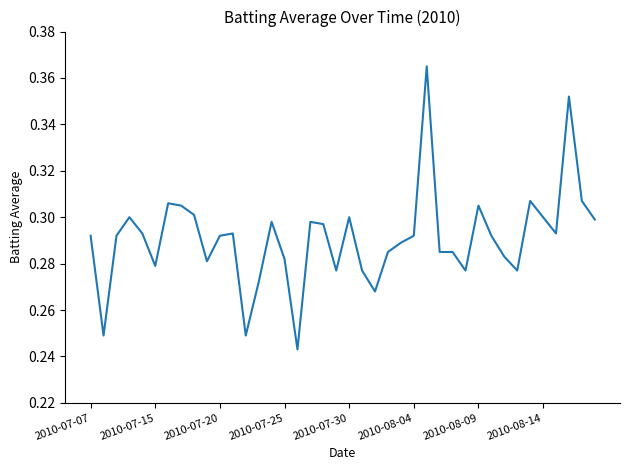

How many points are higher than both their immediate neighbors (excluding endpoints)?

10